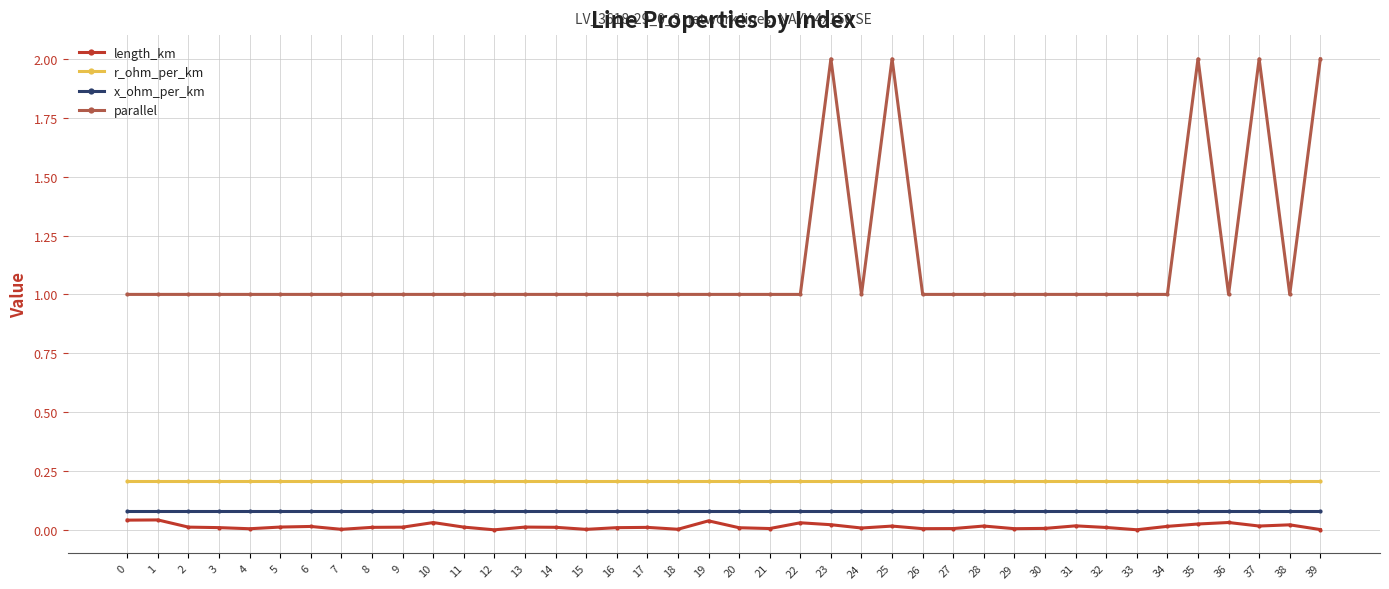

What is the total value across all series at 36?

1.3